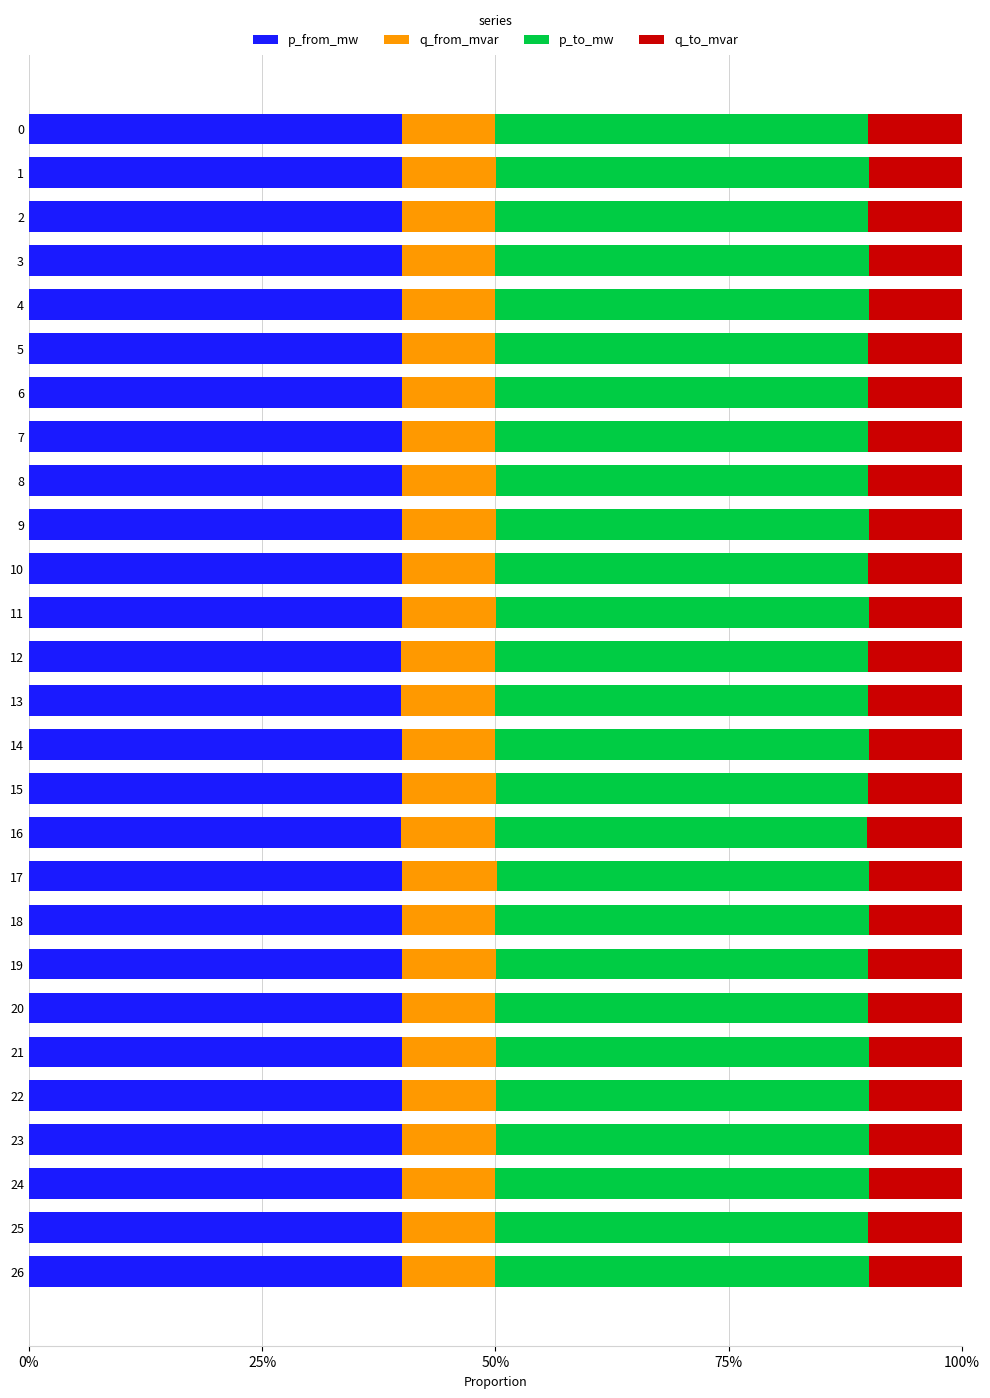

What is the total value across all series at 17?

100.0